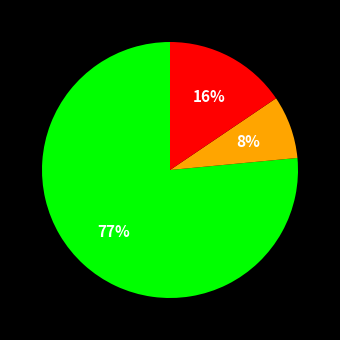

How many segments does this pie chart have?

3